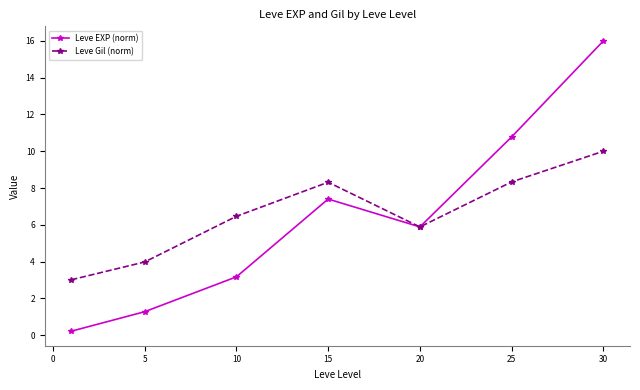

Count the number of categories in the chart.

7